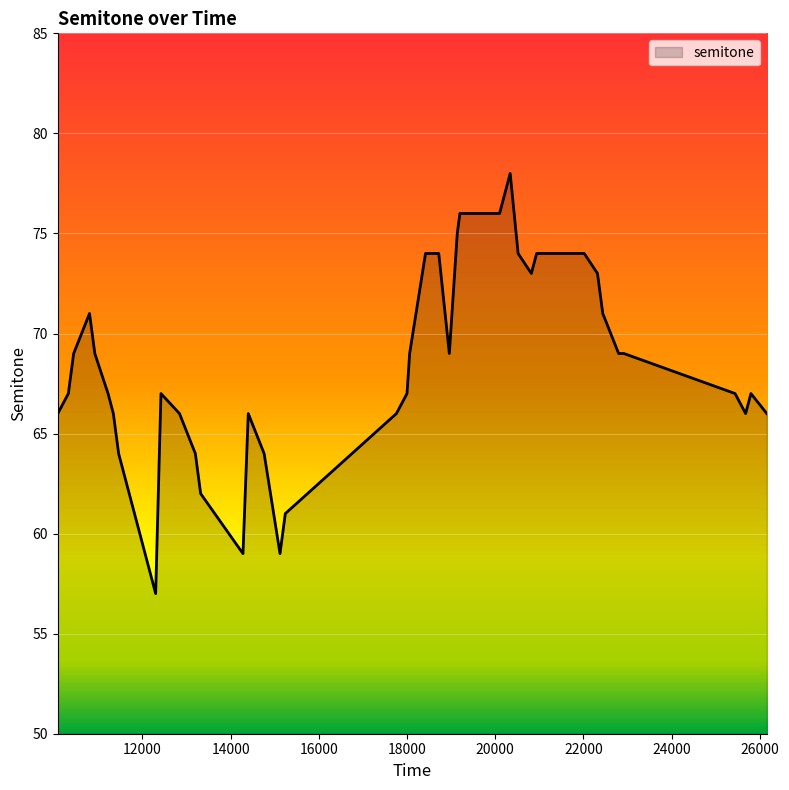

Does the chart have visible grid lines?

Yes